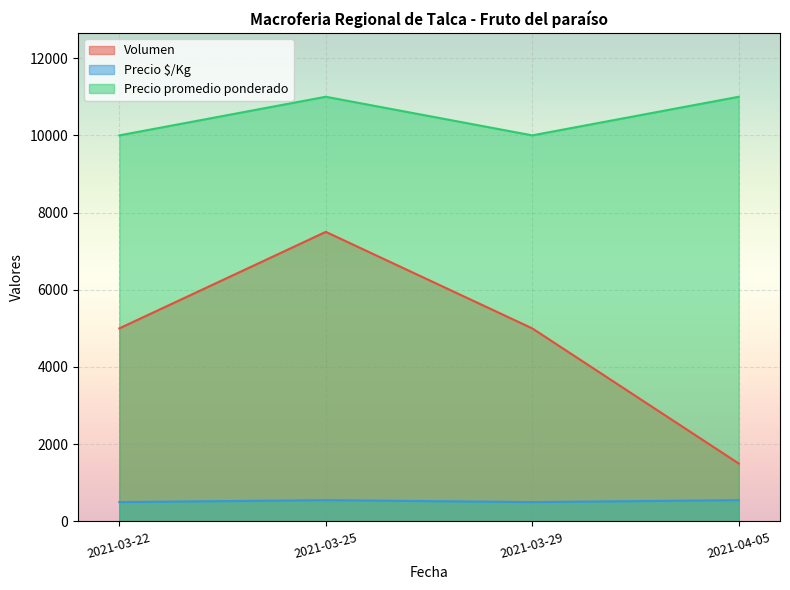

Count the number of data series in this chart.

3